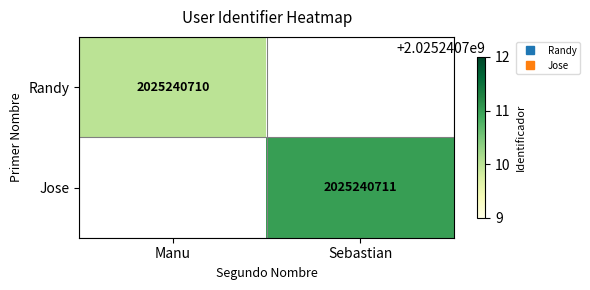

The Randy series shows 0 at Sebastian. True or false?

True